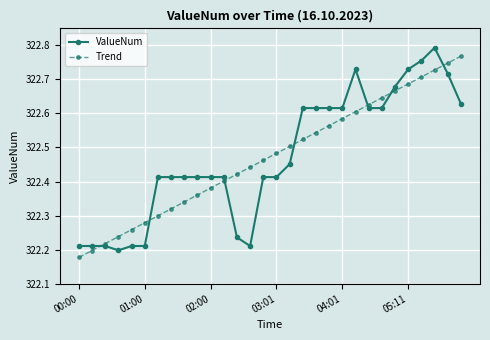

How many Trend values are between 322 and 323?

30